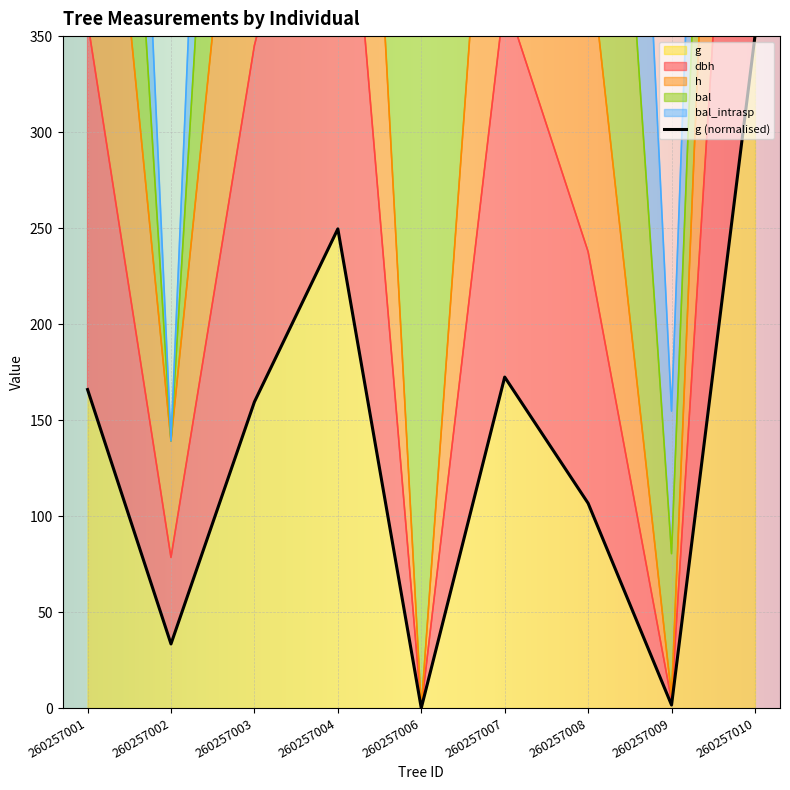

At which category does the chart reach its peak across all series?

260257010